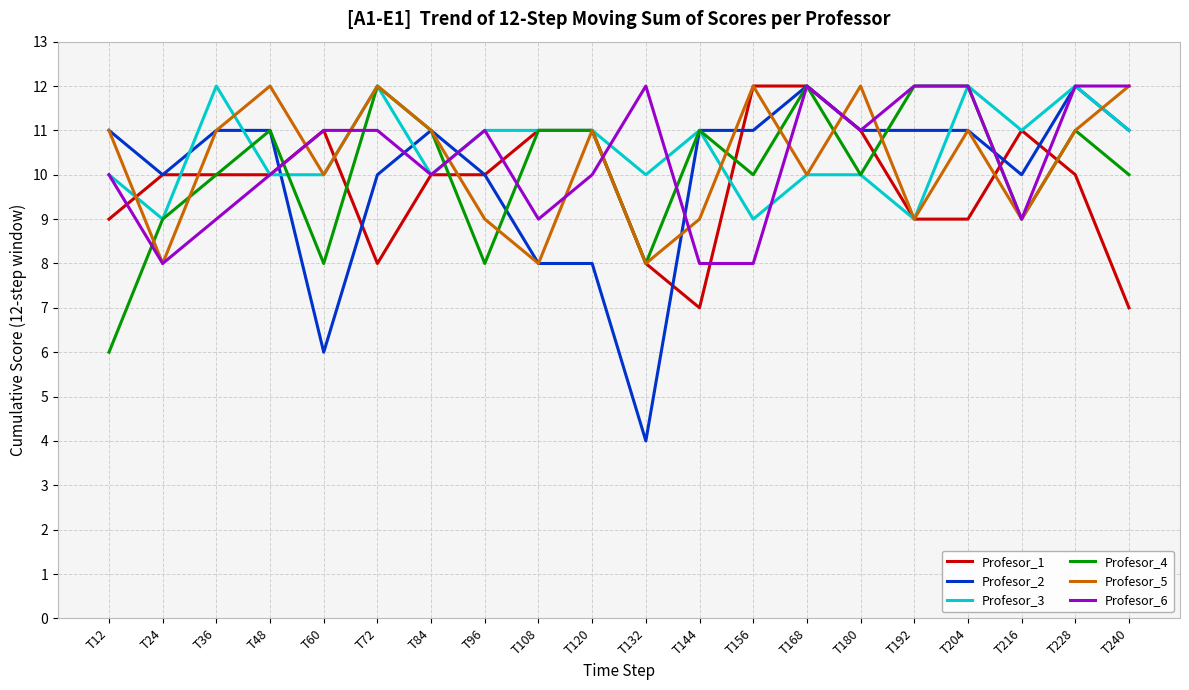

The Profesor_2 series shows 10 at T96. True or false?

True